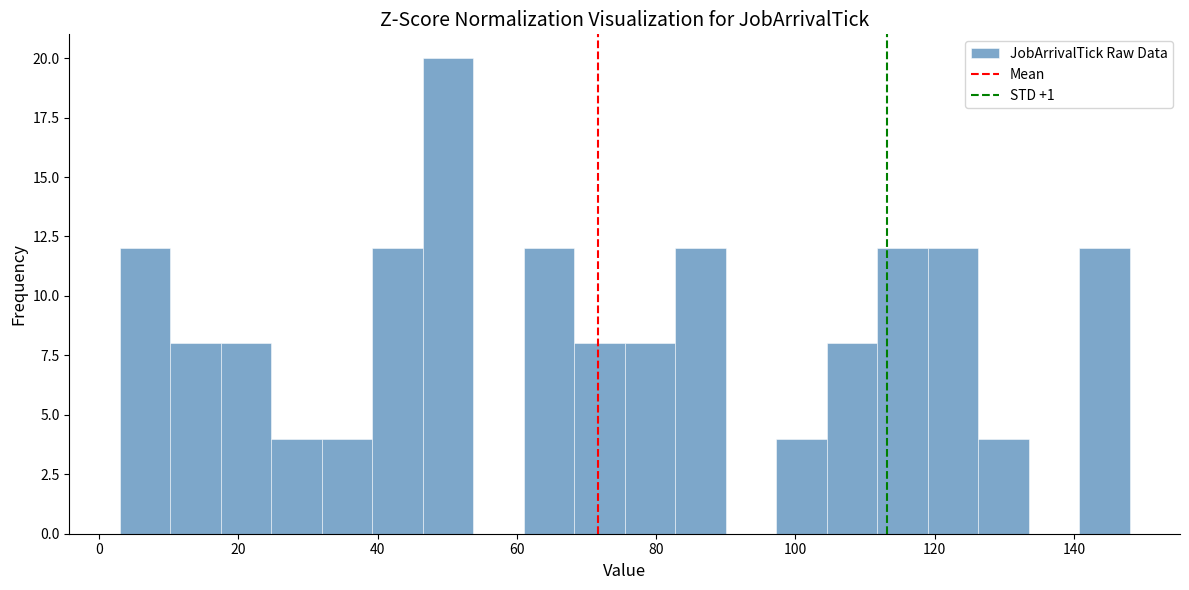

Around what value on the x-axis is the tallest bar? Give the approximate position of its centre, as read against the axis.

50